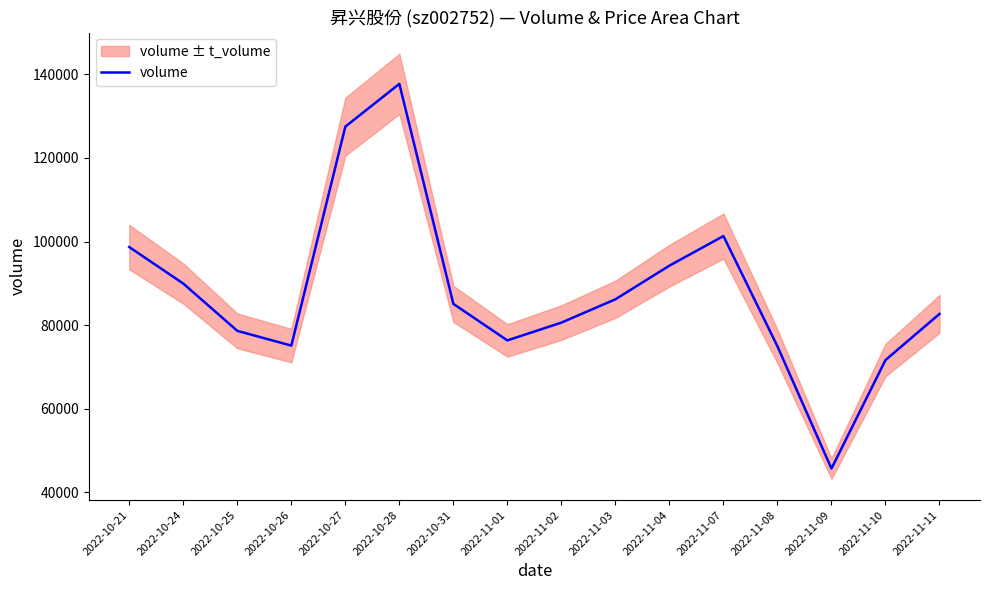

What is the ratio of the value at 2022-11-08 to the value at 2022-10-26?

1.0